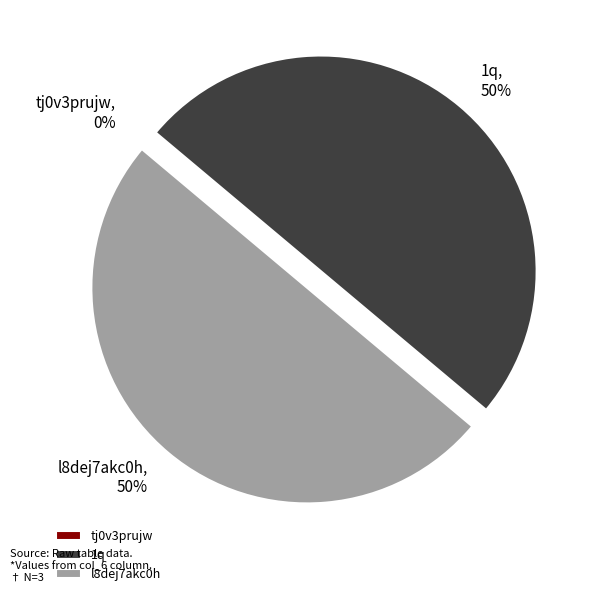

To the nearest percent, what is the difference between the largest and smallest slice percentages?

50%